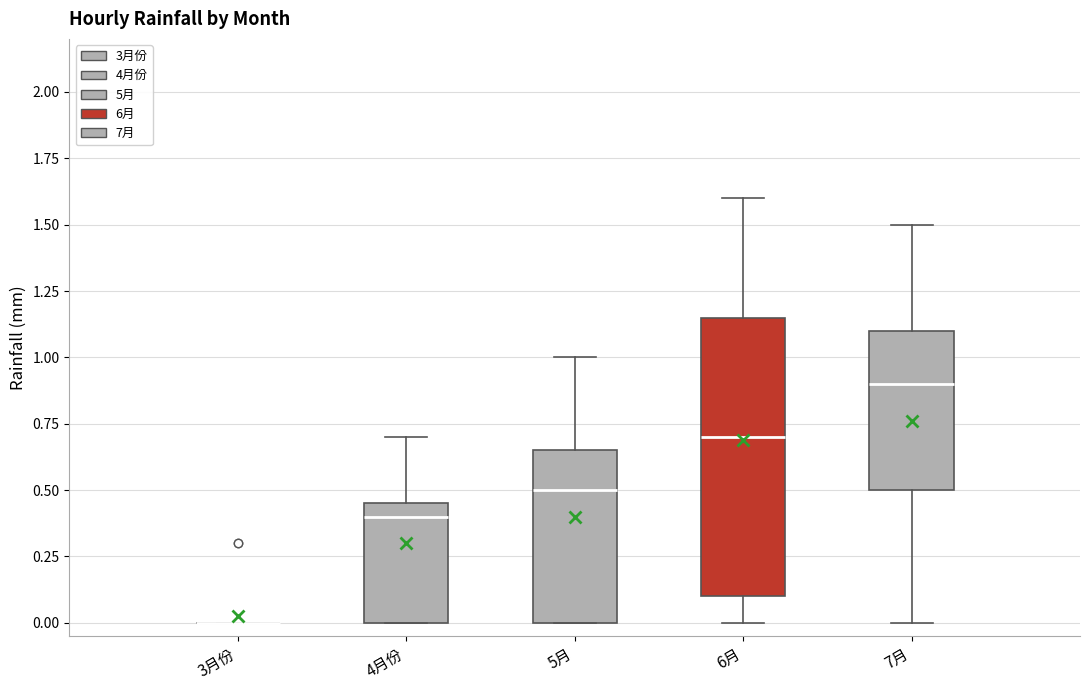

Where does the upper whisker of the box for 5月 end on the y-axis? The values are not printed on the chart, so give them approximately, as read against the axis.

1.00